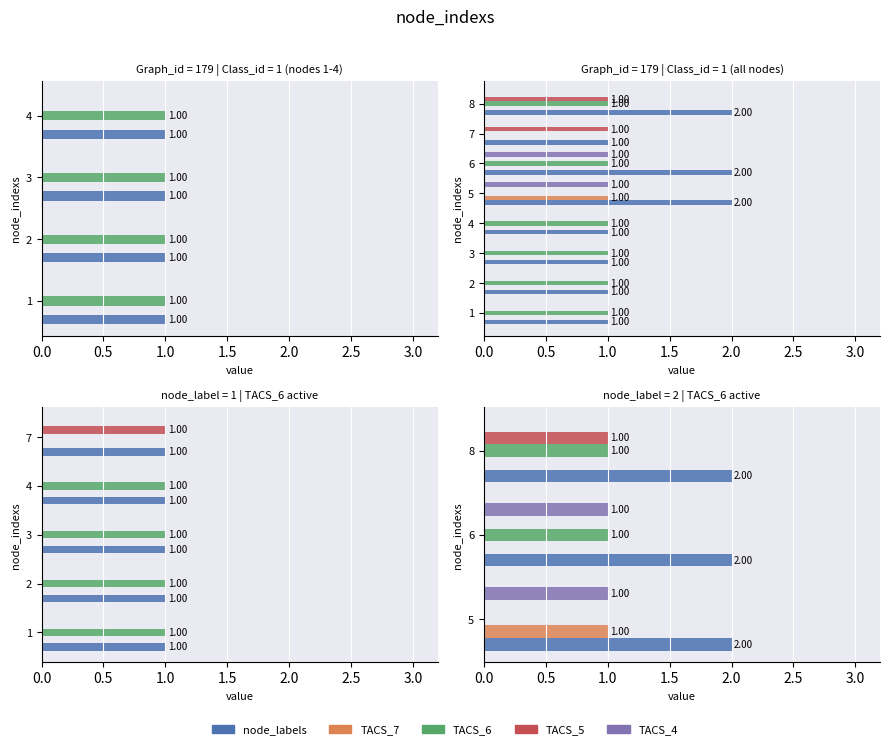

The TACS_6 series shows 1.7 at 6. True or false?

False